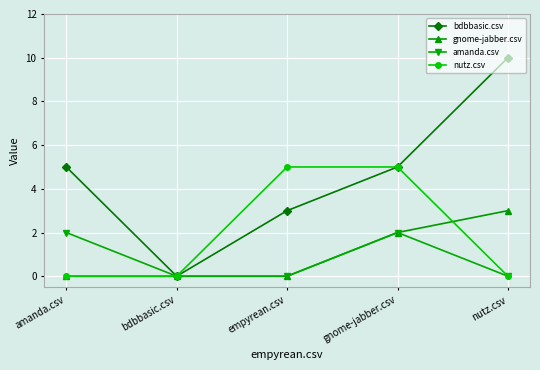

What is the difference between the second highest and second lowest values in the bdbbasic.csv series?

2